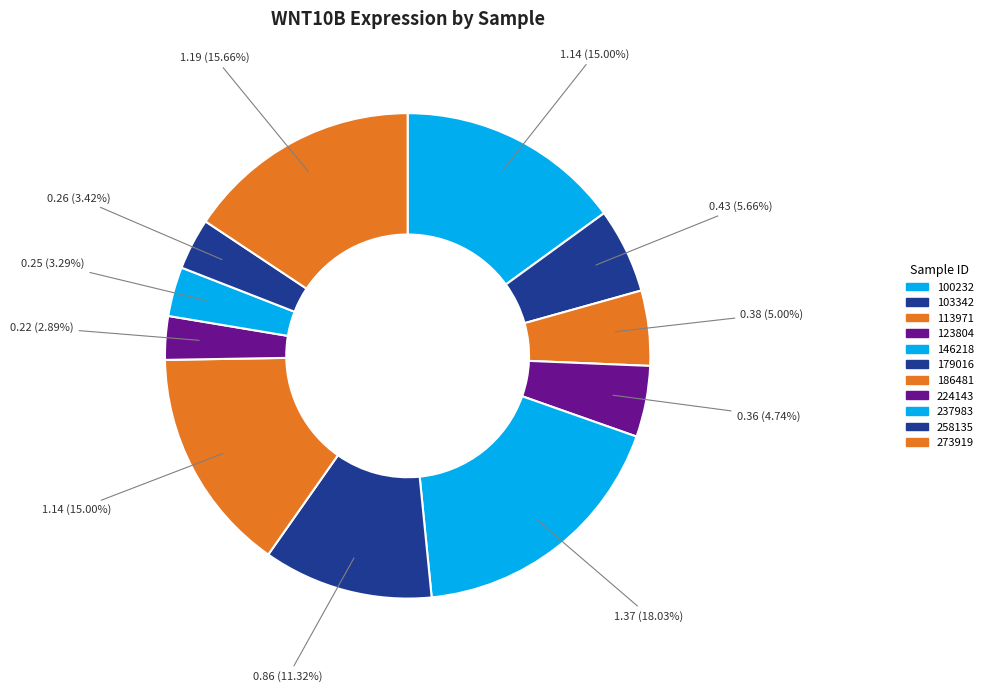

How many slices are in this pie chart?

11